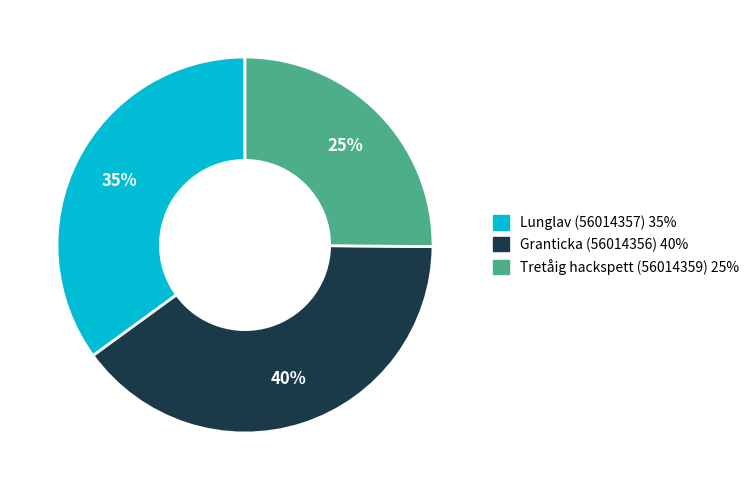

Count the number of slices in the pie.

3